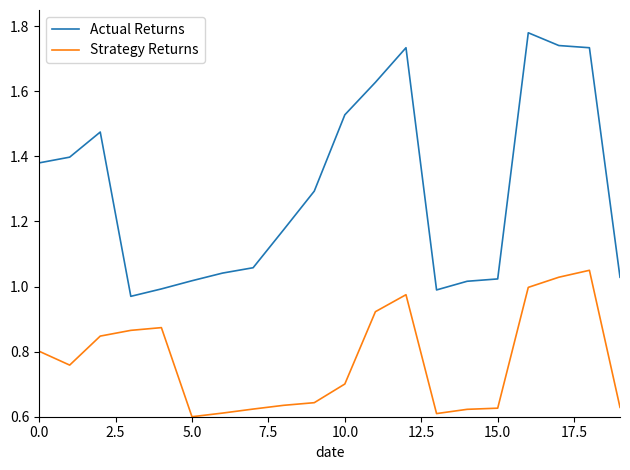

Which series has the widest spread of values?

Actual Returns